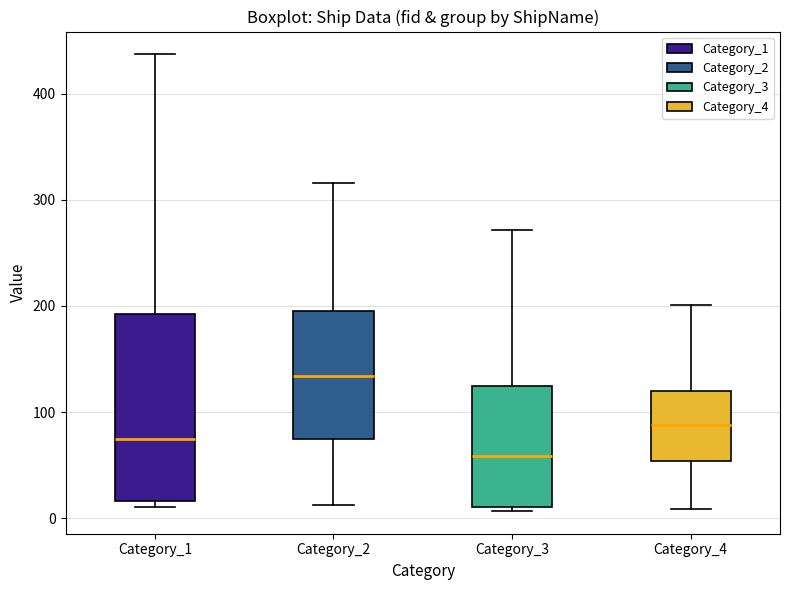

Reading left to right, read every box against the y-axis: the position of its median line, the range the box covers, and the ends of its whiskers. The values are not printed on the chart, so give them approximately, as read against the axis.

Category_1: median 80, box 20 to 190, whiskers 10 to 440
Category_2: median 130, box 80 to 200, whiskers 10 to 320
Category_3: median 60, box 10 to 130, whiskers 10 (just below the box's lower edge) to 270
Category_4: median 90, box 50 to 120, whiskers 10 to 200